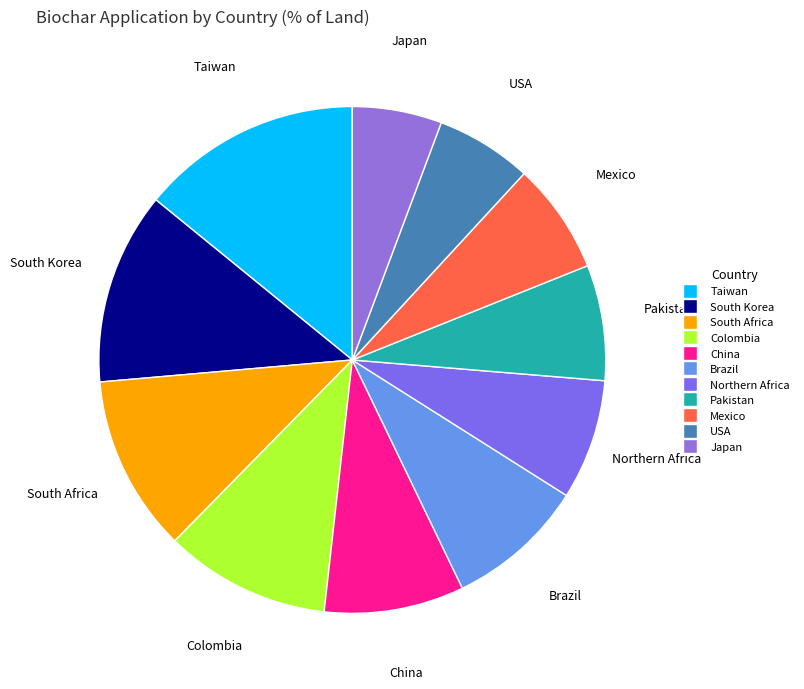

Is there any slice that represents more than half of the pie?

No